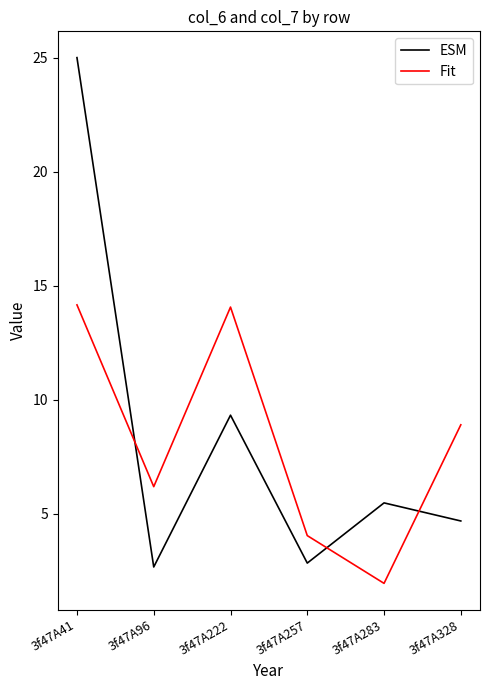

How many lines are shown in the chart?

2